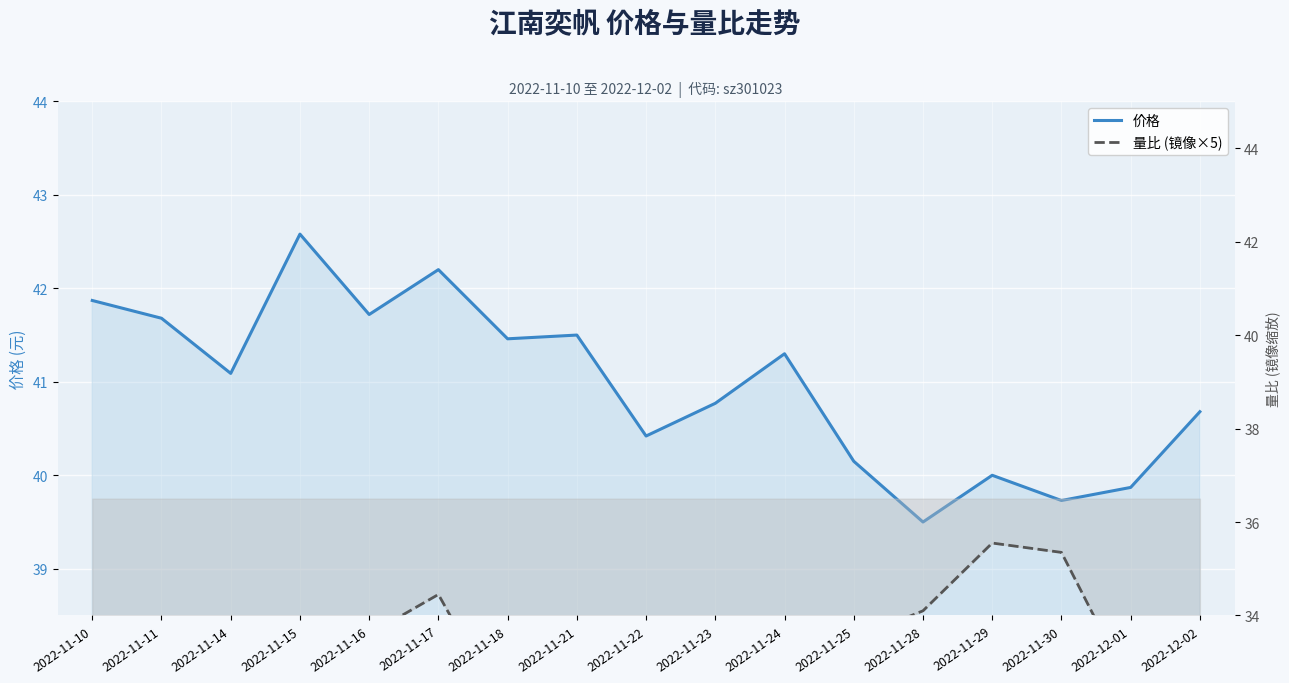

What is the total value across all series at 2022-11-25?

73.7